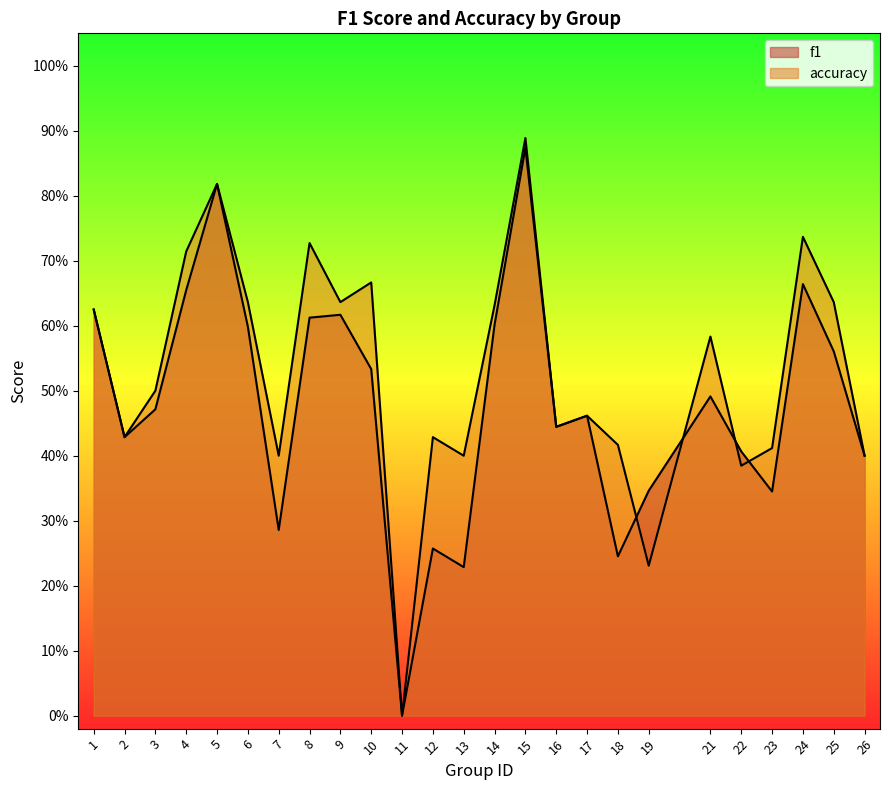

Which series has the widest spread of values?

accuracy